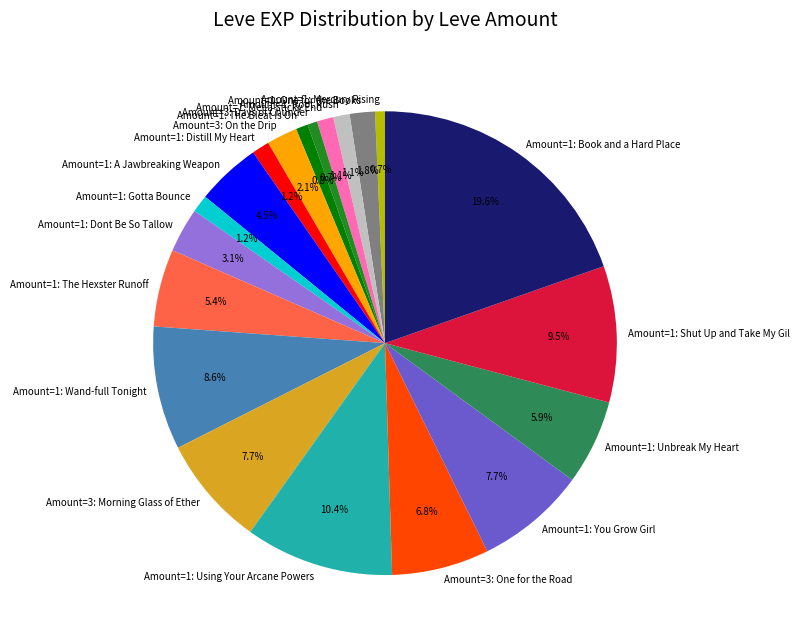

What is the largest slice in the pie chart?

Amount=1: Book and a Hard Place